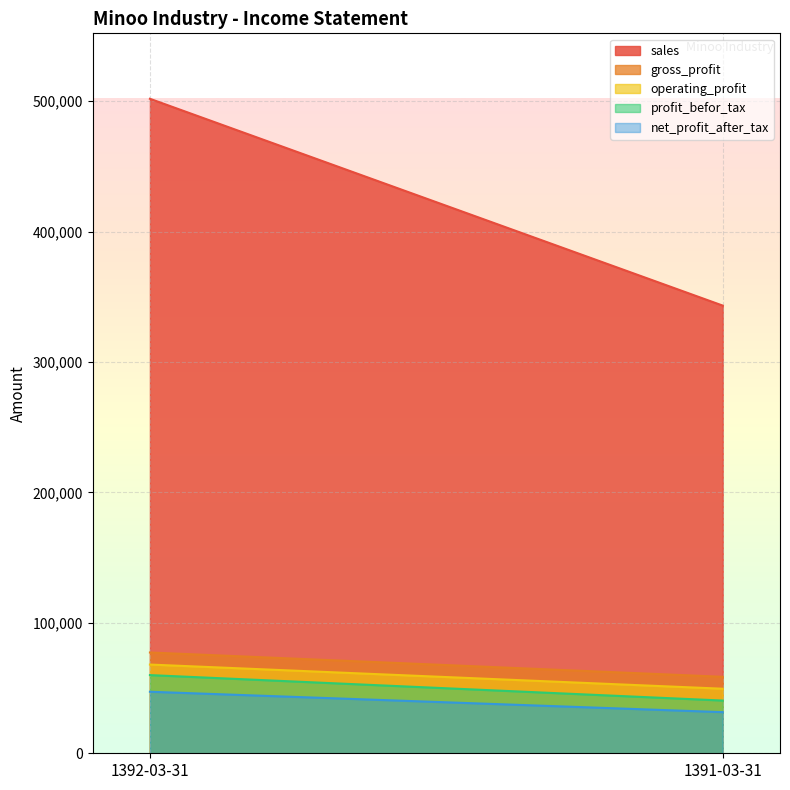

What is the difference between the gross_profit values at 1392-03-31 and 1391-03-31?

18647